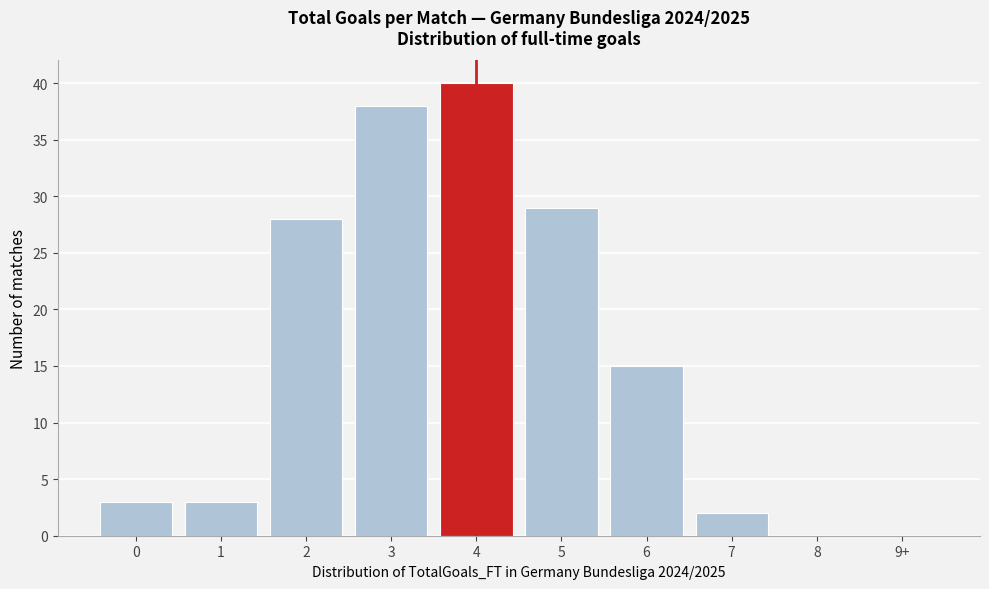

Reading left to right, extract all data points from this chart.

0=3	1=3	2=28	3=38	4=40	5=29	6=15	7=2	8=0	9+=0